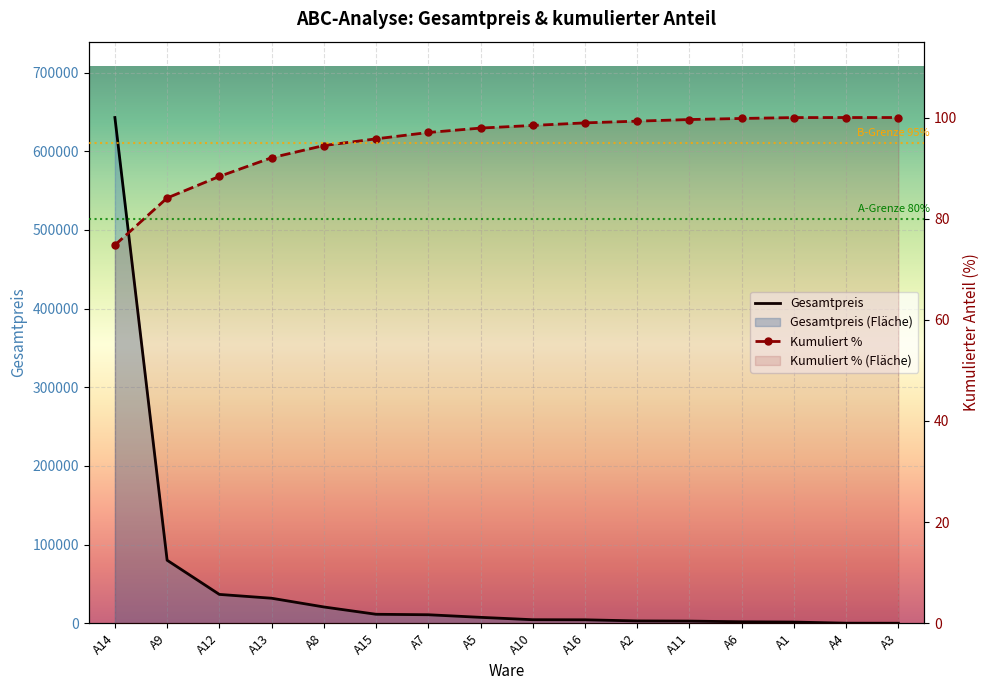

Where is Gesamtpreis nearest to the value 321485?

A9